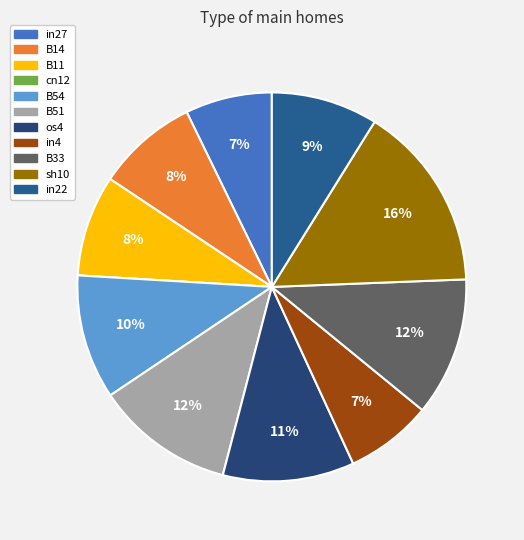

Which category has the biggest portion of the pie?

sh10